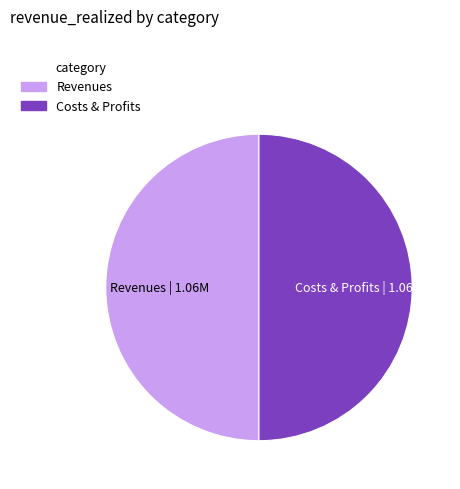

Count the number of slices in the pie.

2